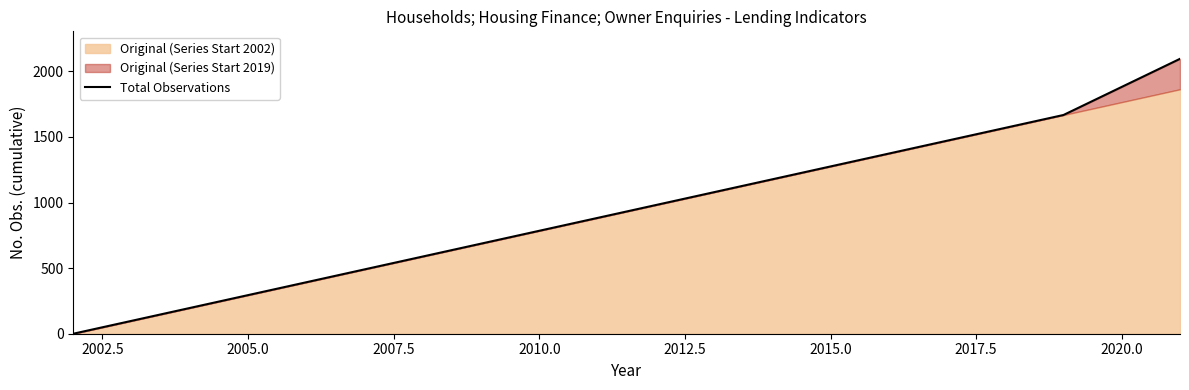

How many values are below 981?

10